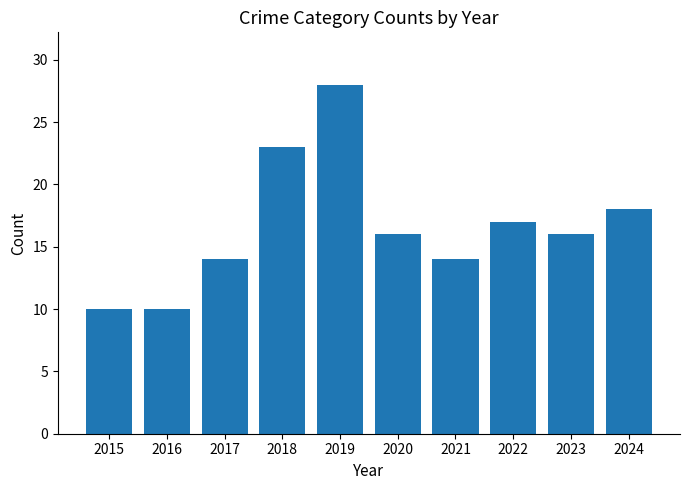

Is it true that the value at 2022 is 27?

False